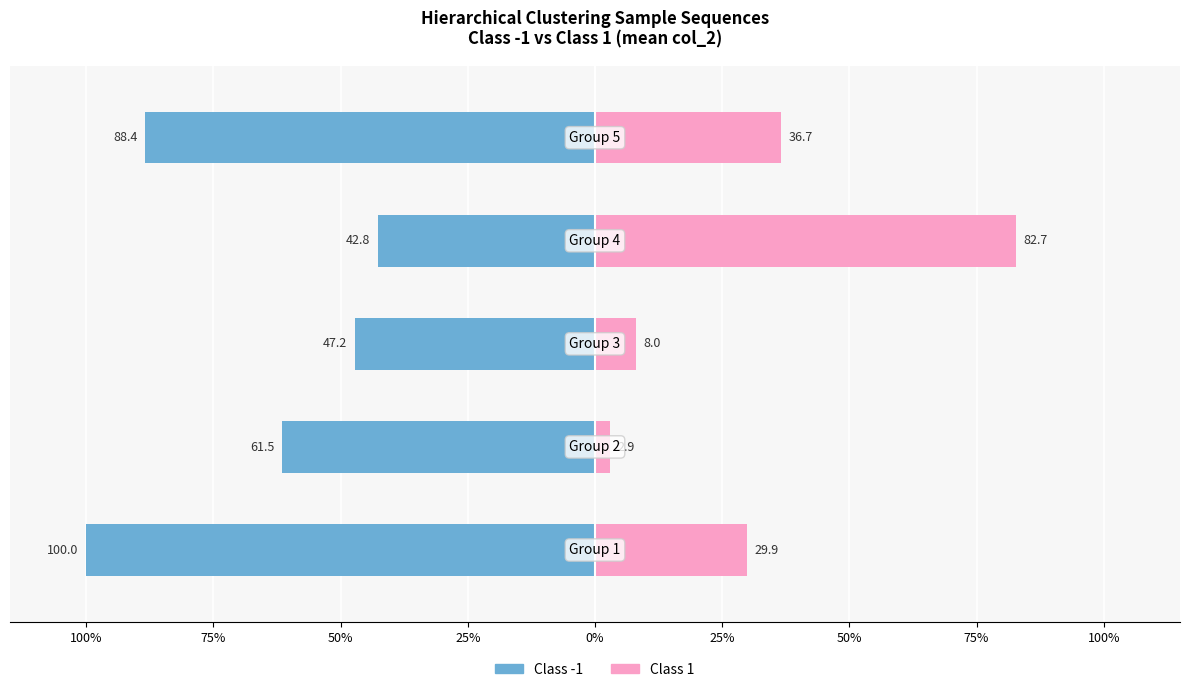

Is it true that Class 1 equals 4.7 at 75%?

False